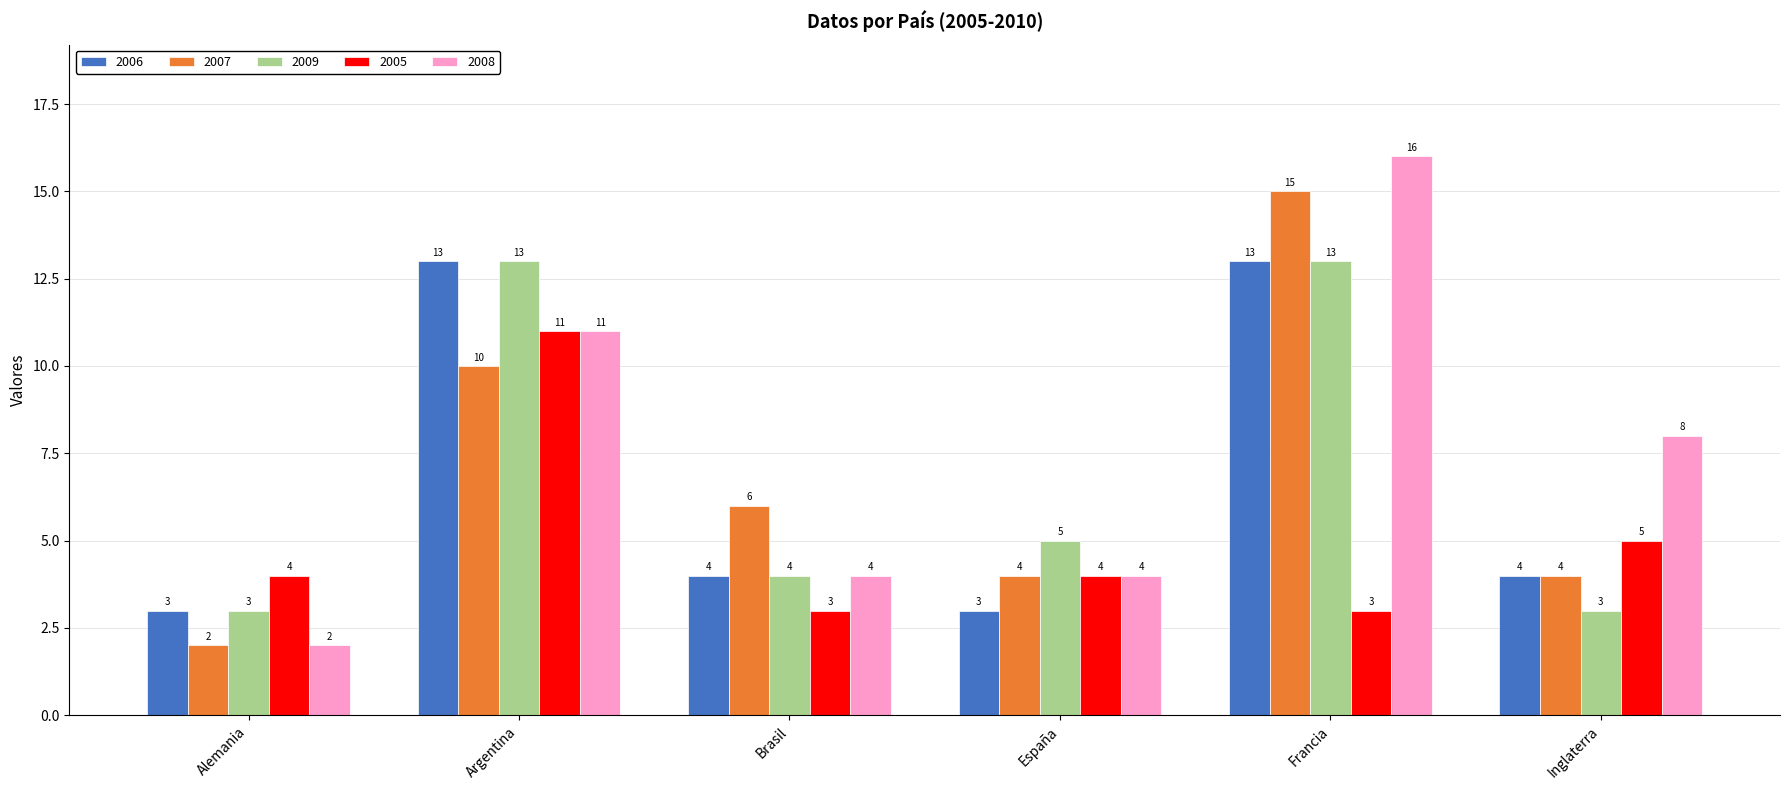

What is the minimum value shown in the chart?

2